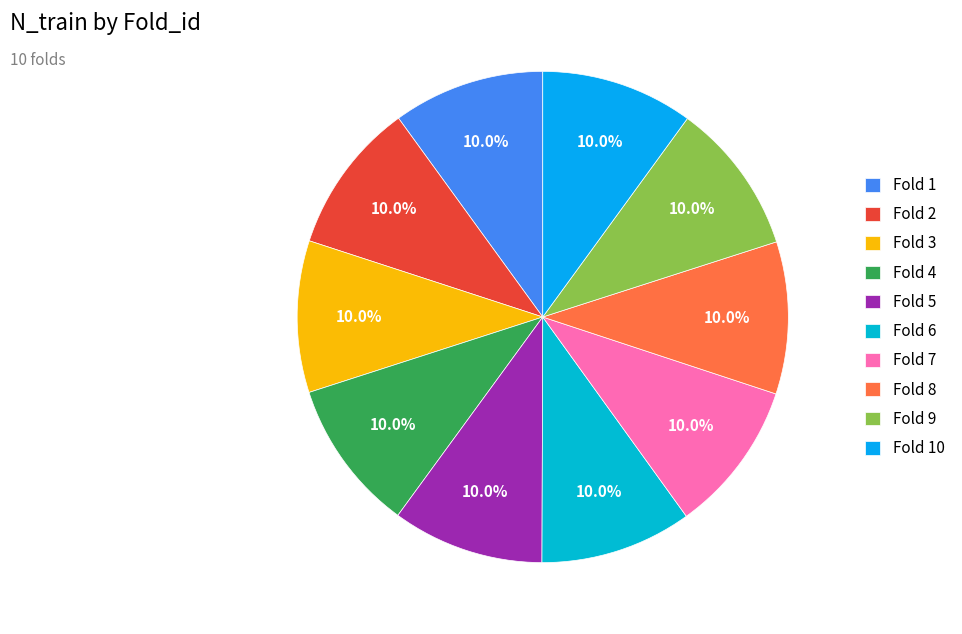

Does Fold 3 account for over 50% of the chart?

No